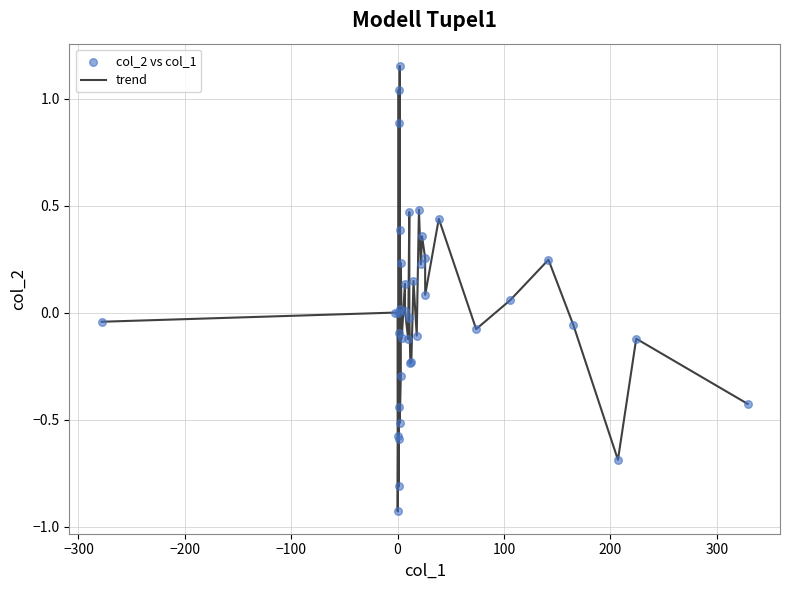

What is the difference between the maximum and minimum values?

2.1